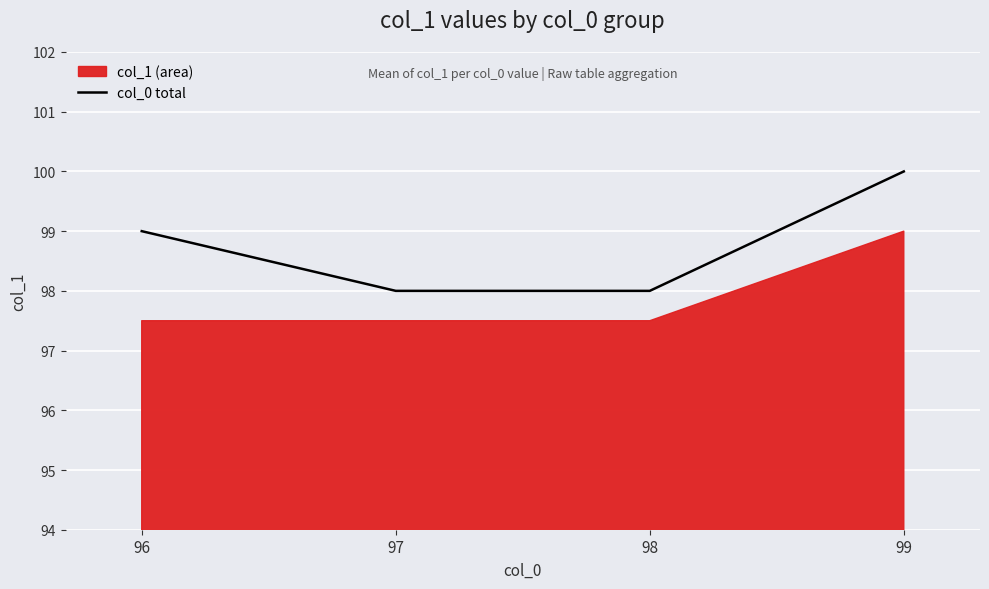

How many lines are shown in the chart?

1